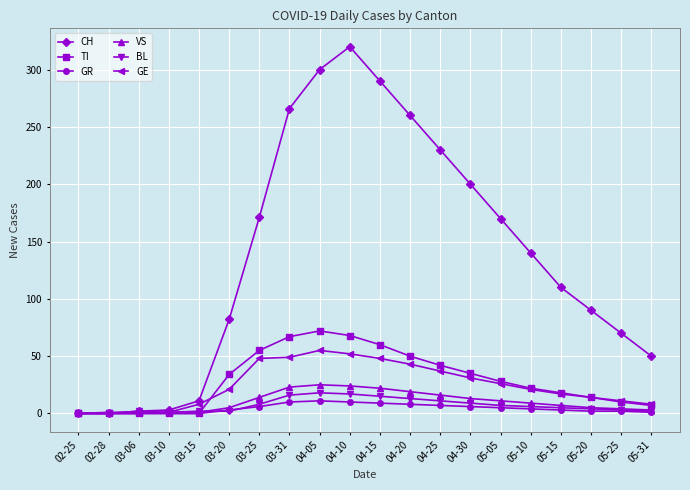

Which series has the largest range (max minus min)?

CH